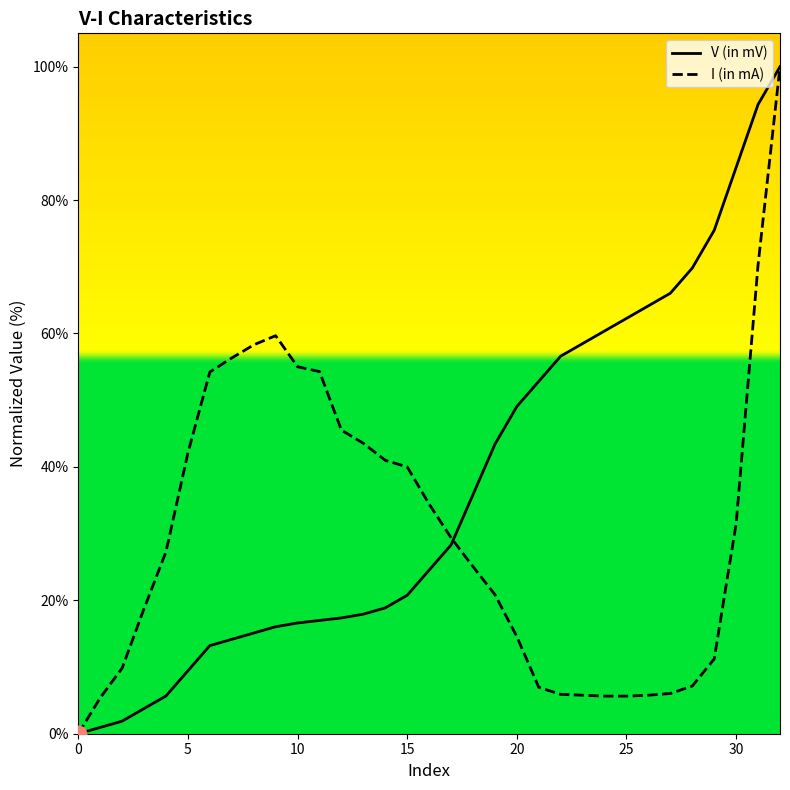

What is the sum of all I (in mA) values?

997.3